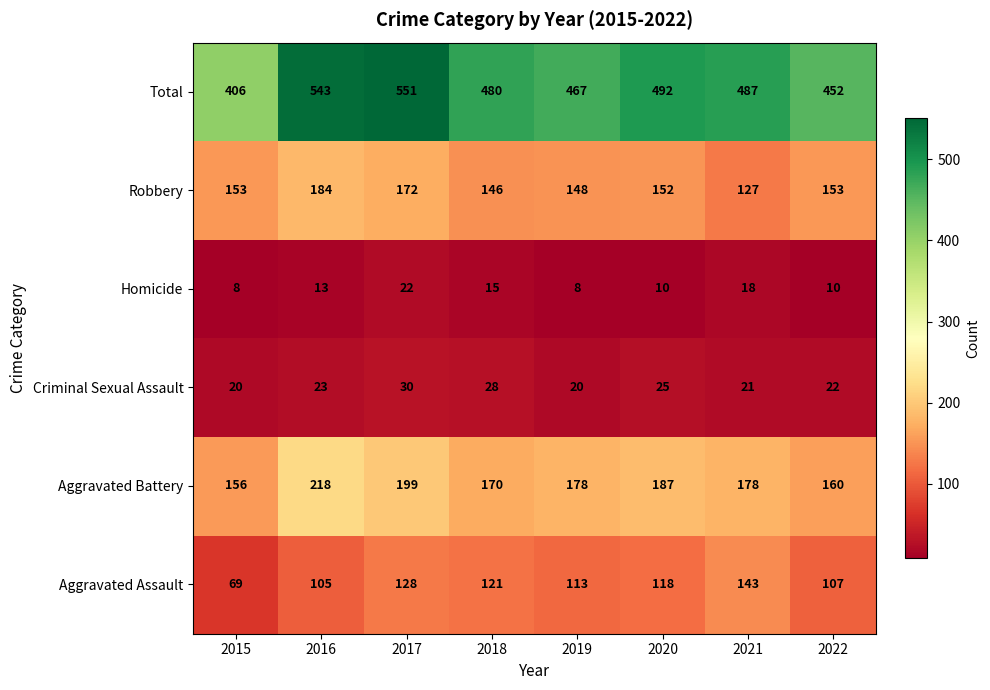

What is the maximum value for Aggravated Assault?

143